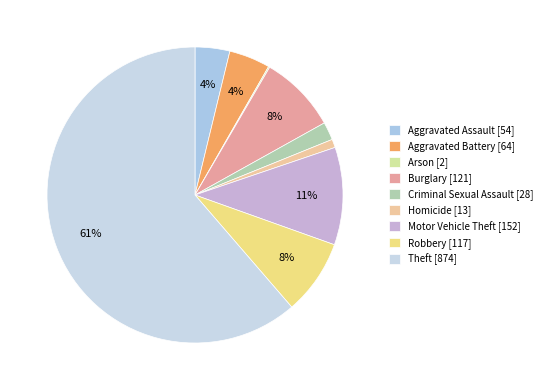

Between Theft and Burglary, which is larger?

Theft